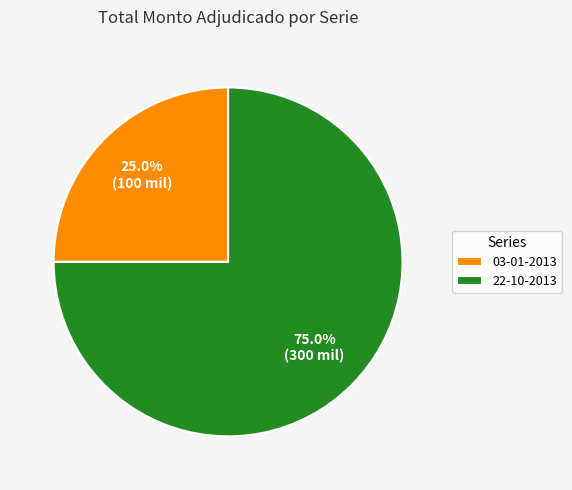

To the nearest percent, what percentage of the pie is 03-01-2013?

25%